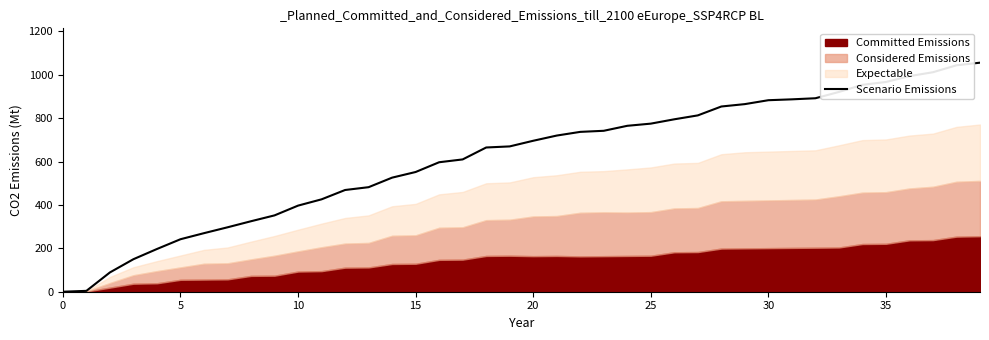

At which category does the chart reach its peak across all series?

39